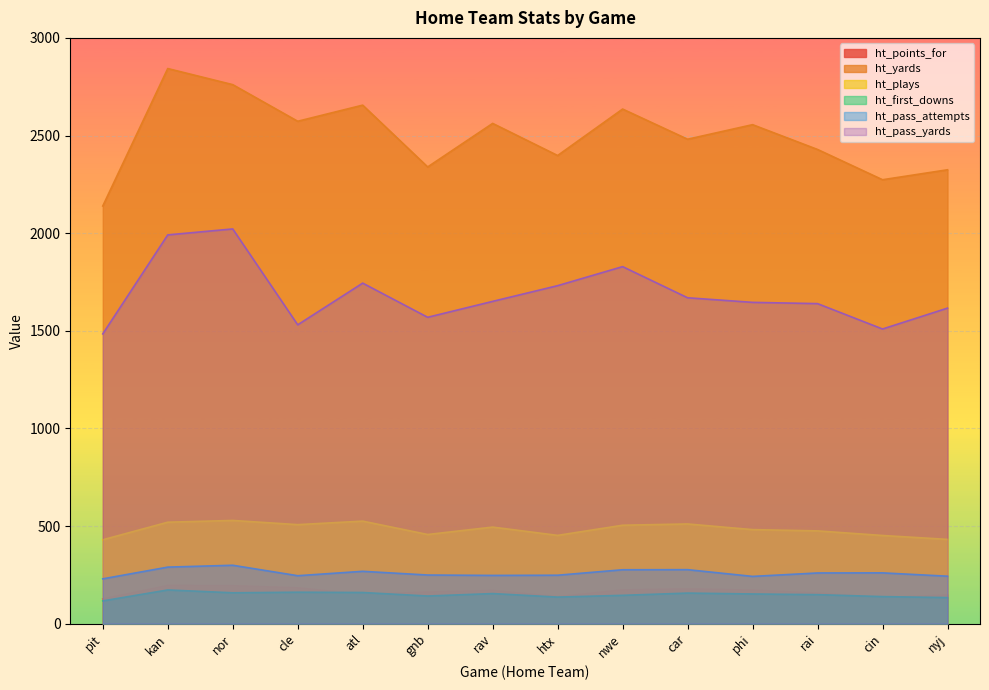

What position from the right is rav?

8